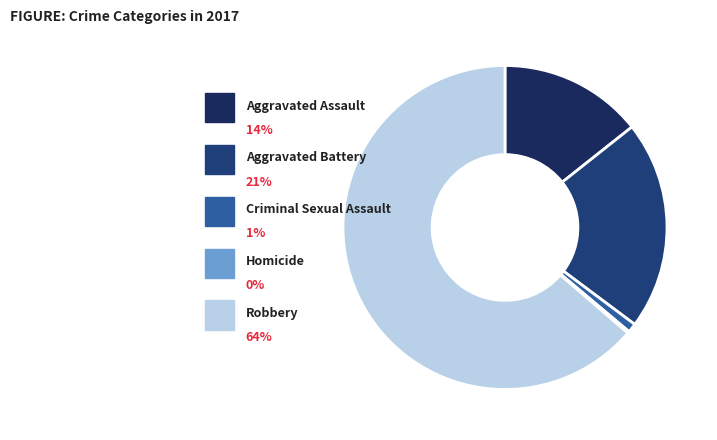

To the nearest percent, what is the combined percentage of Robbery and Homicide?

64%